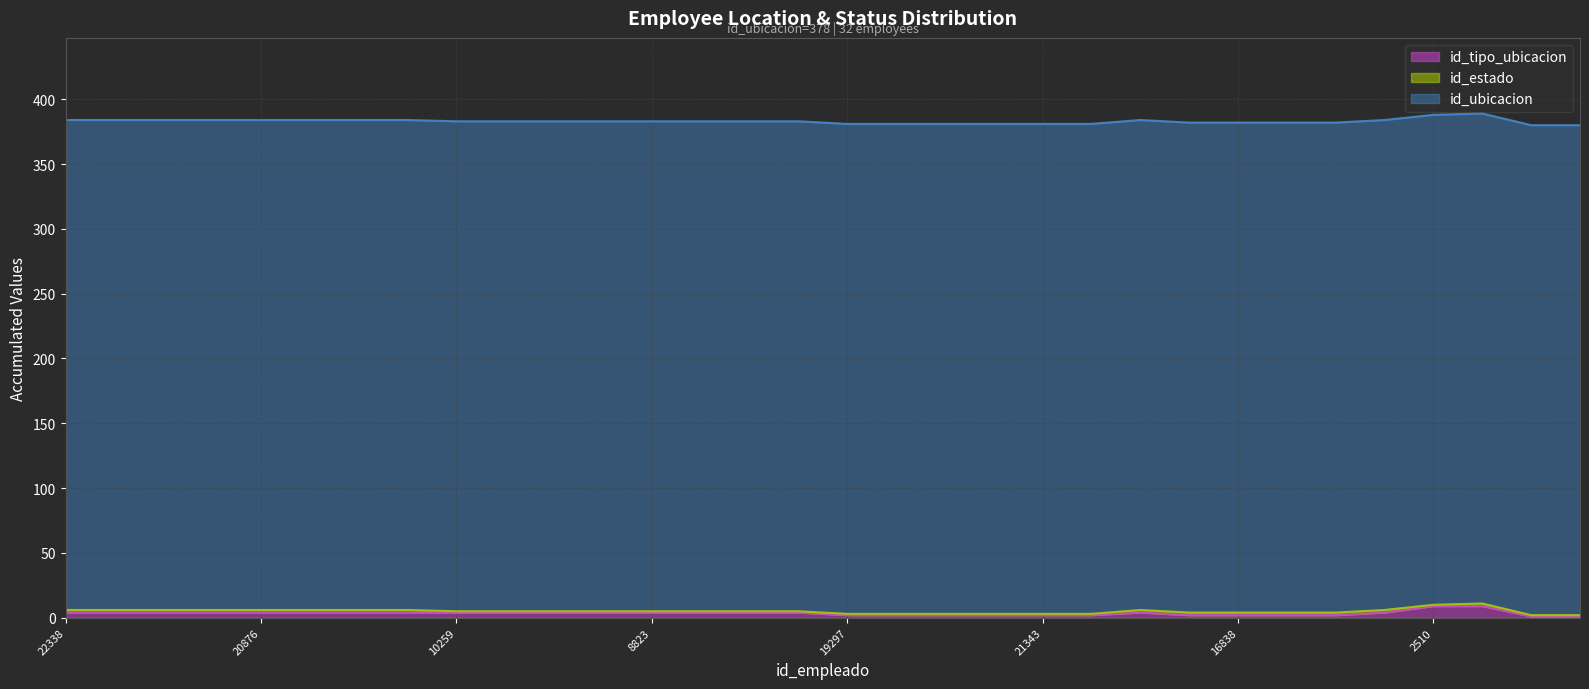

What is the label of the 30th point from the right?

22137